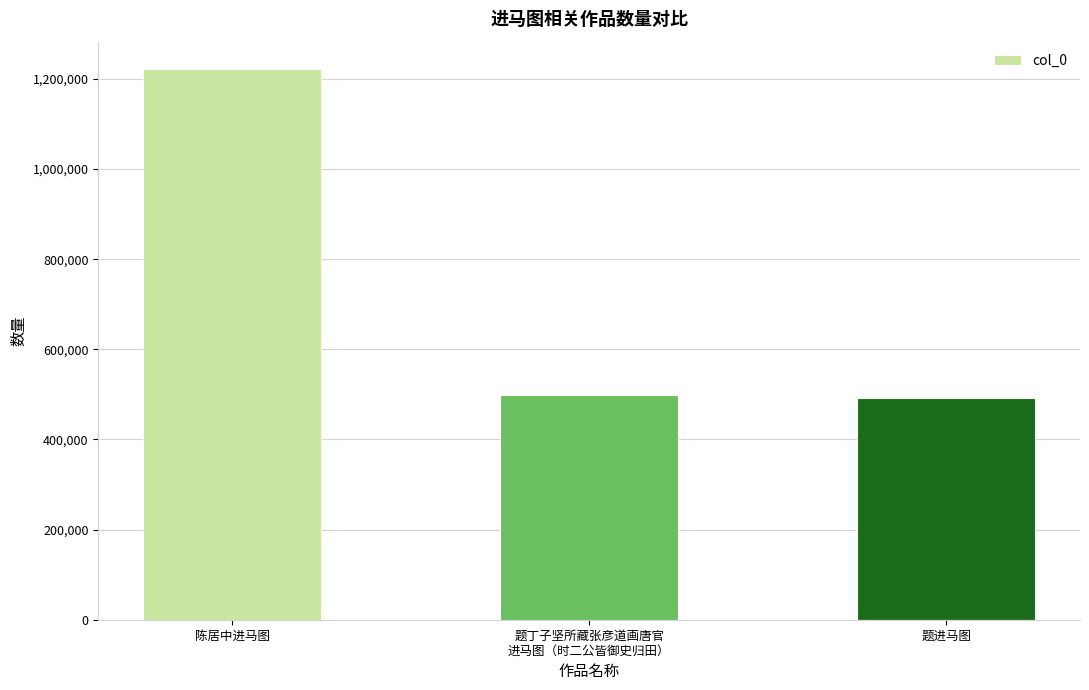

What is the ratio of the value at 题进马图 to the value at 陈居中进马图?

0.4